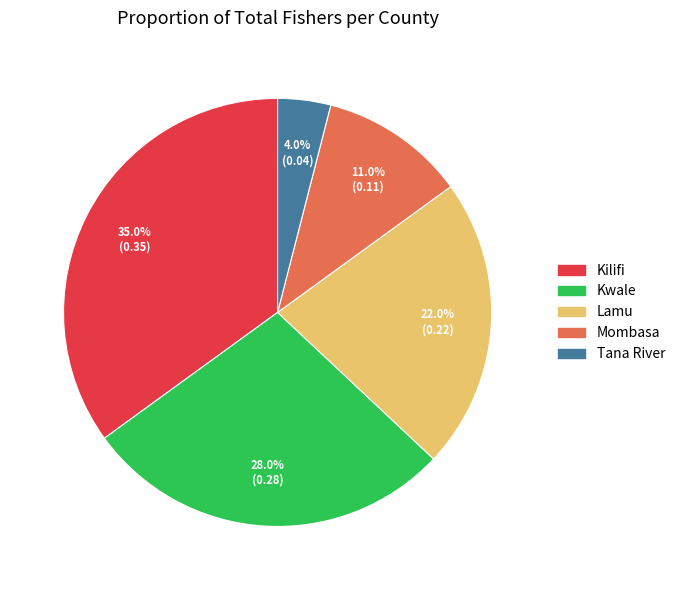

How many slices are in this pie chart?

5